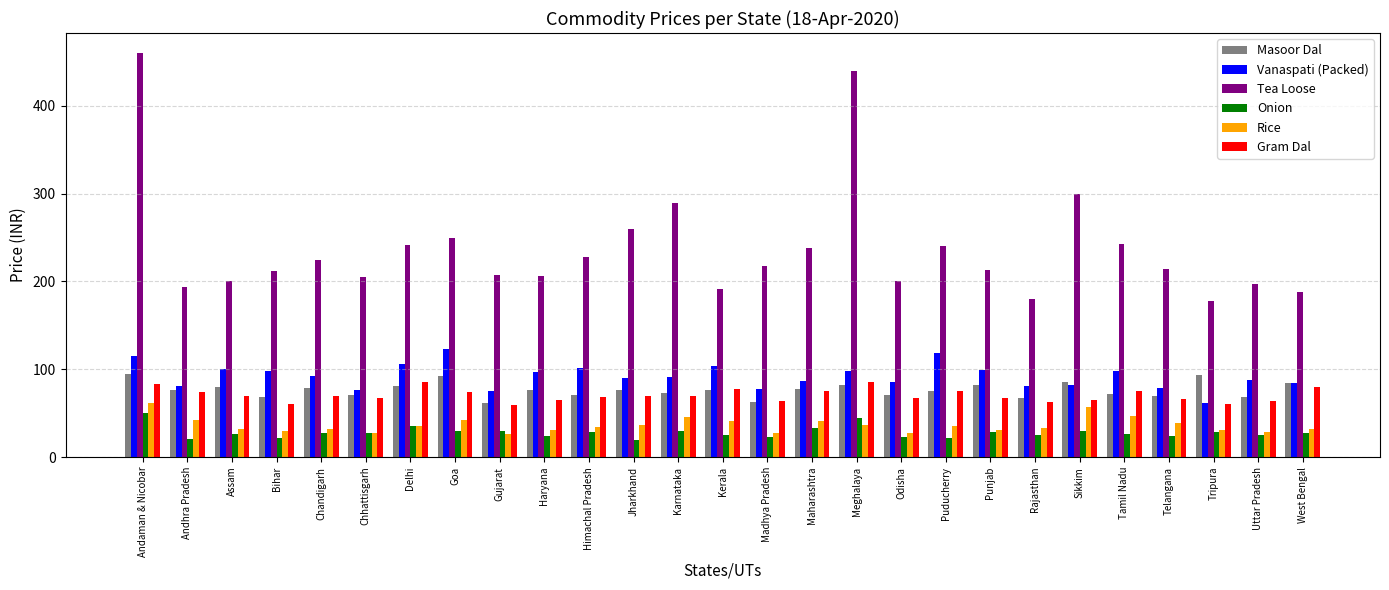

How many bars are there in total?

162